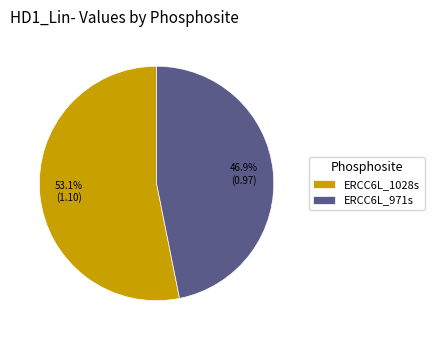

What percentage is the ERCC6L_971s slice, to the nearest percent?

47%